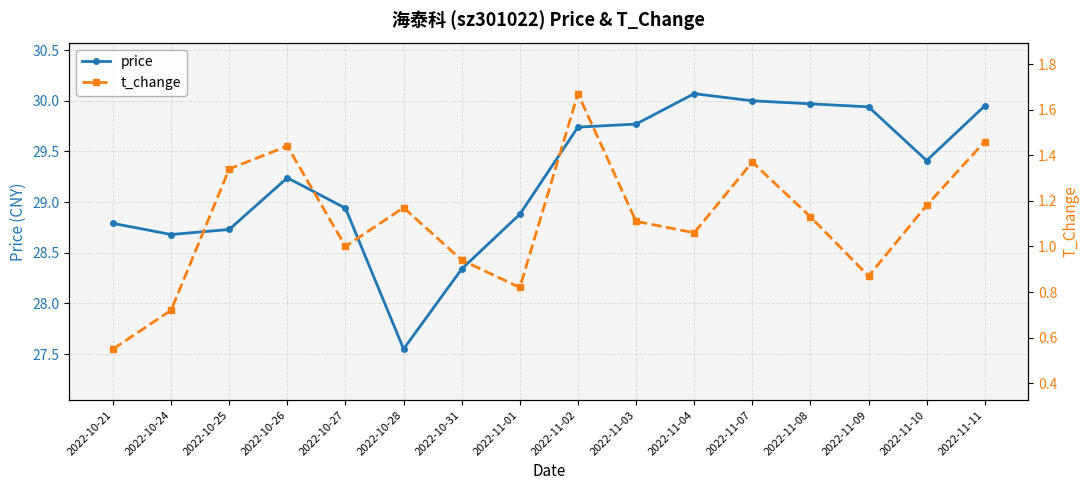

True or false: t_change and price intersect in this chart.

False